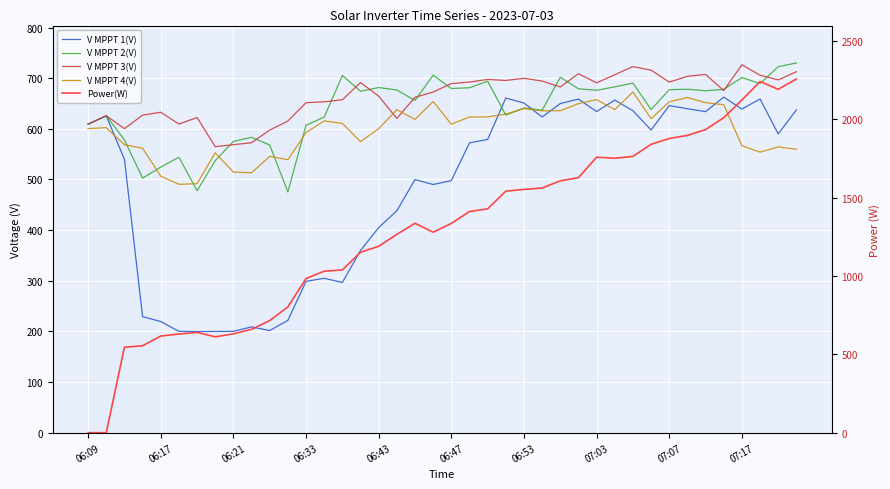

What is the difference between the maximum and minimum values in the V MPPT 4(V) series?

182.3